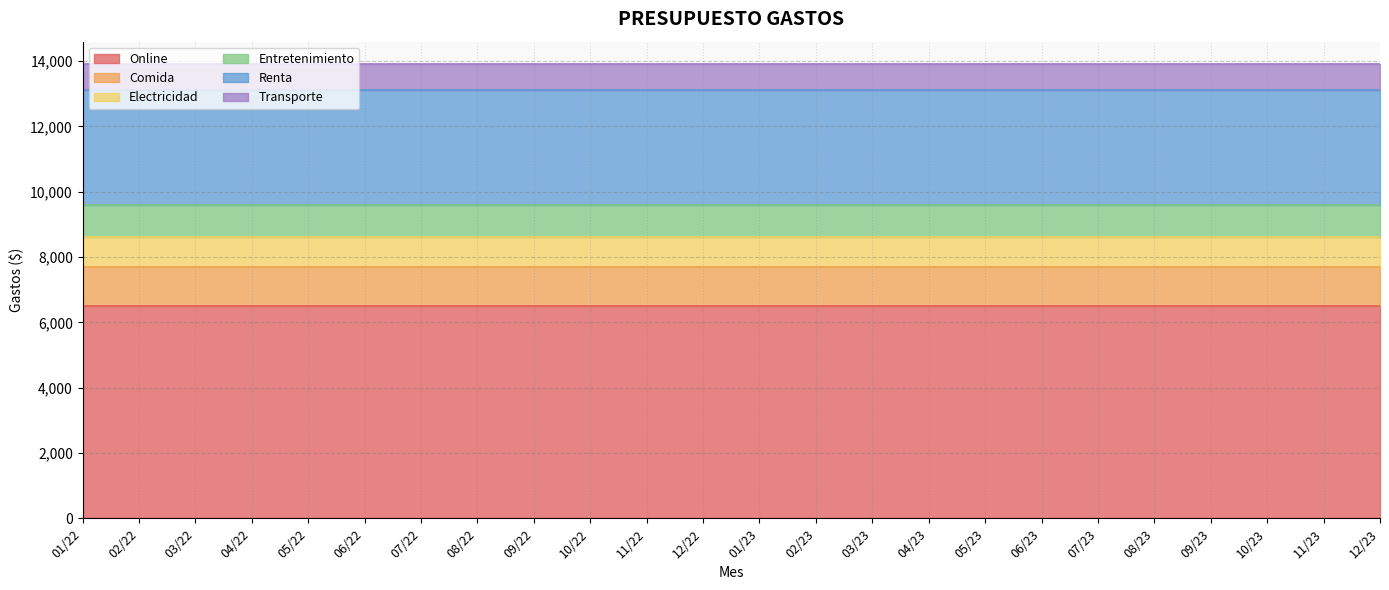

What is the label of the 6th point from the right?

07/23